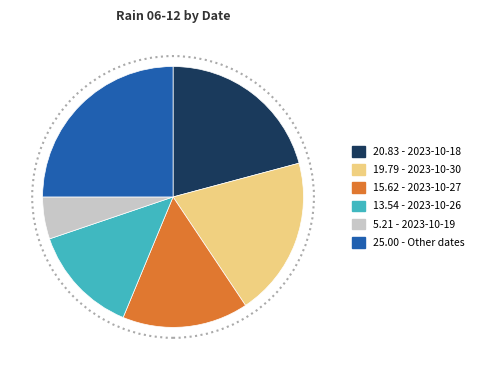

How many segments does this pie chart have?

6